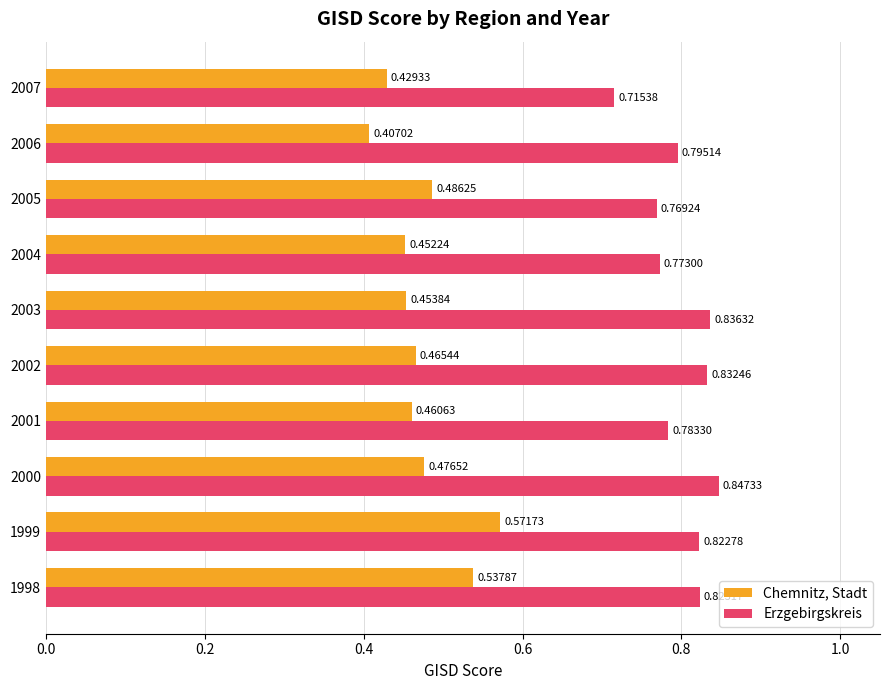

At which category is the sum across all series the highest?

1999